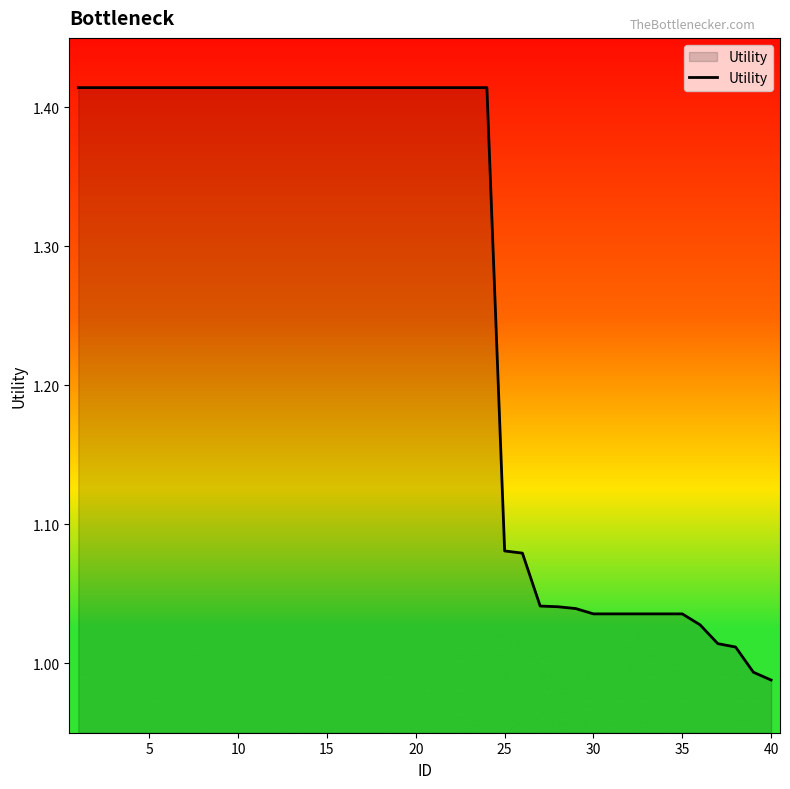

What is the average value?

1.3